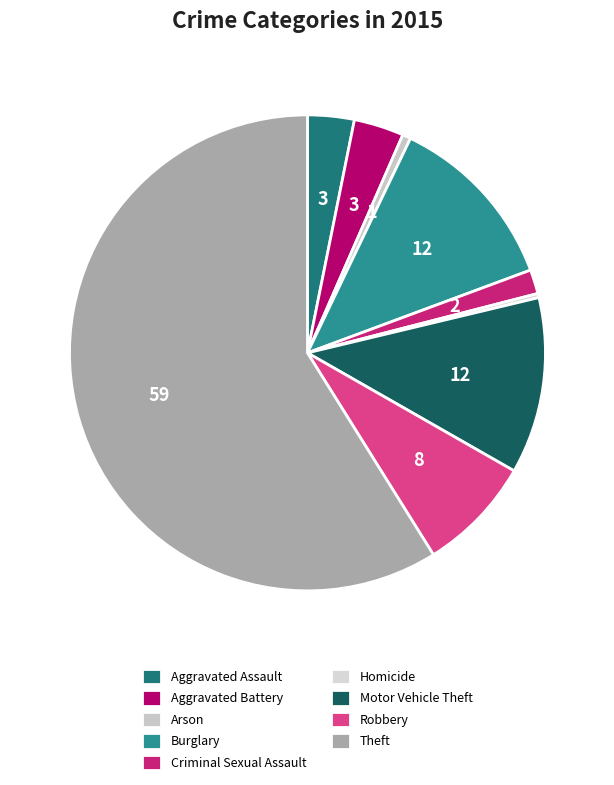

How many segments does this pie chart have?

9